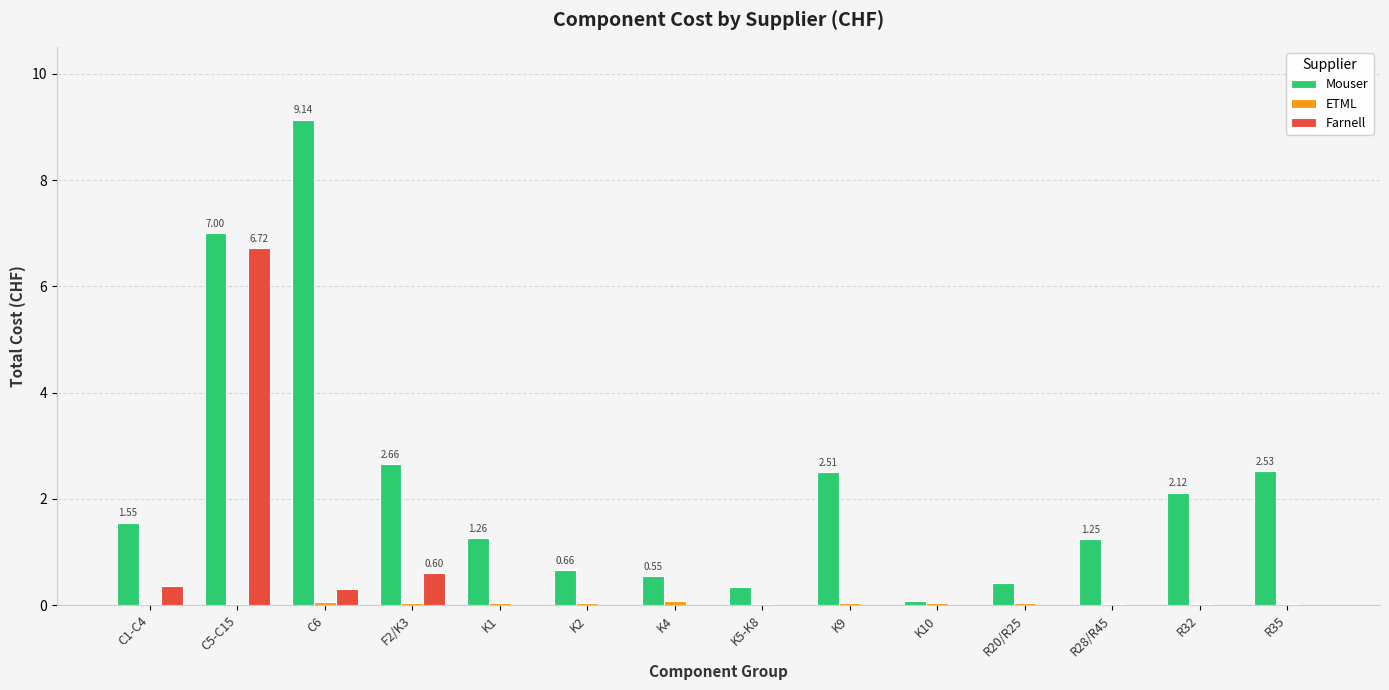

Which series has the largest total across all categories?

Mouser